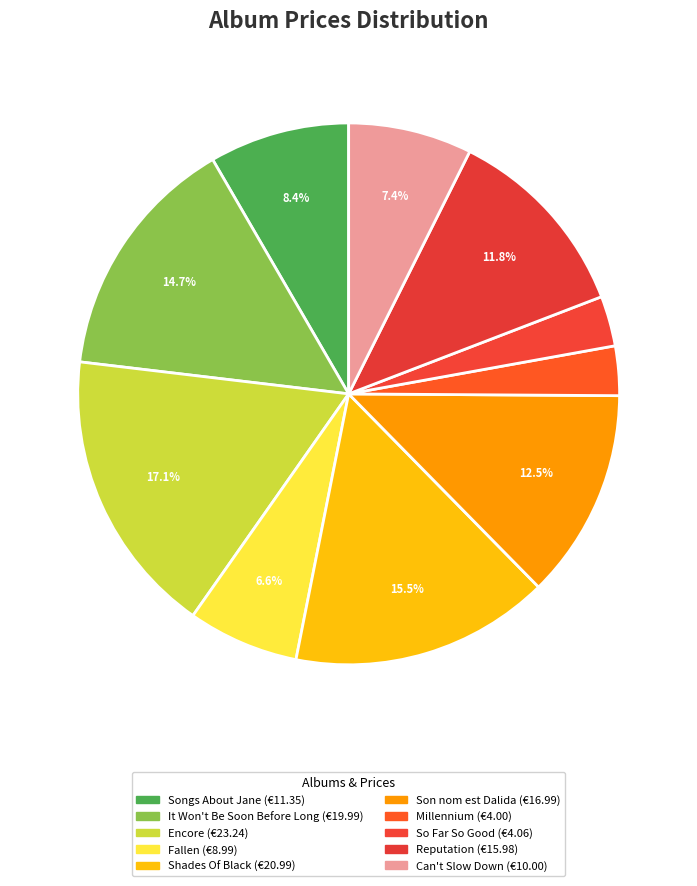

The Can't Slow Down slice represents 7% of the pie. True or false?

True